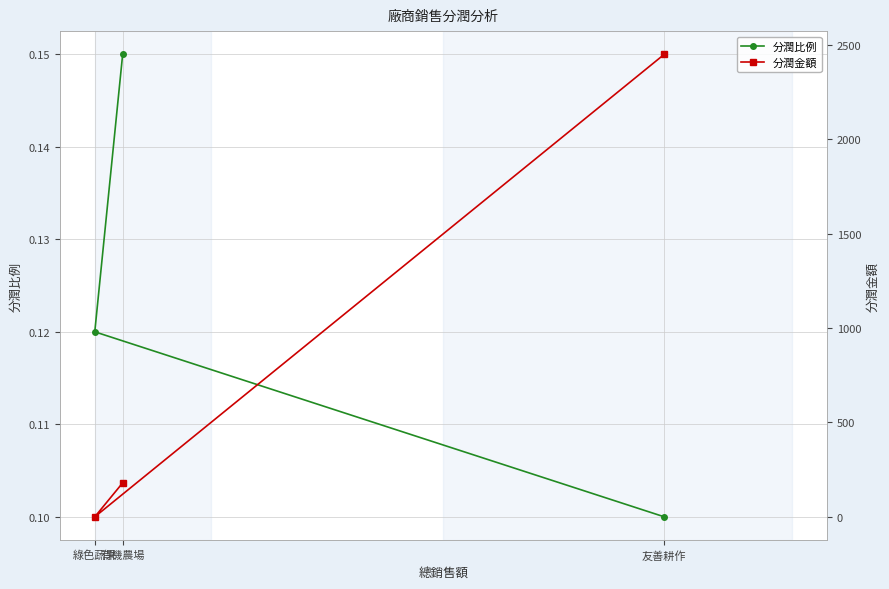

How many 分潤比例 values are between 0 and 1?

3